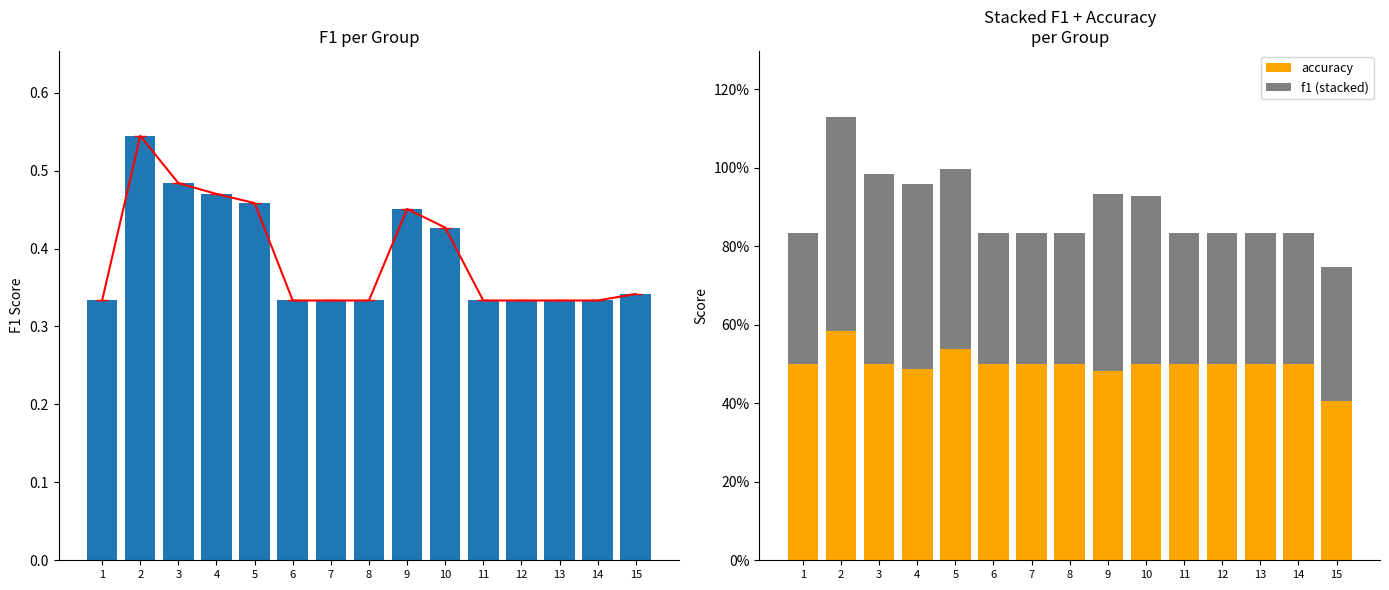

The f1 (stacked) series shows 0.8 at 3. True or false?

False